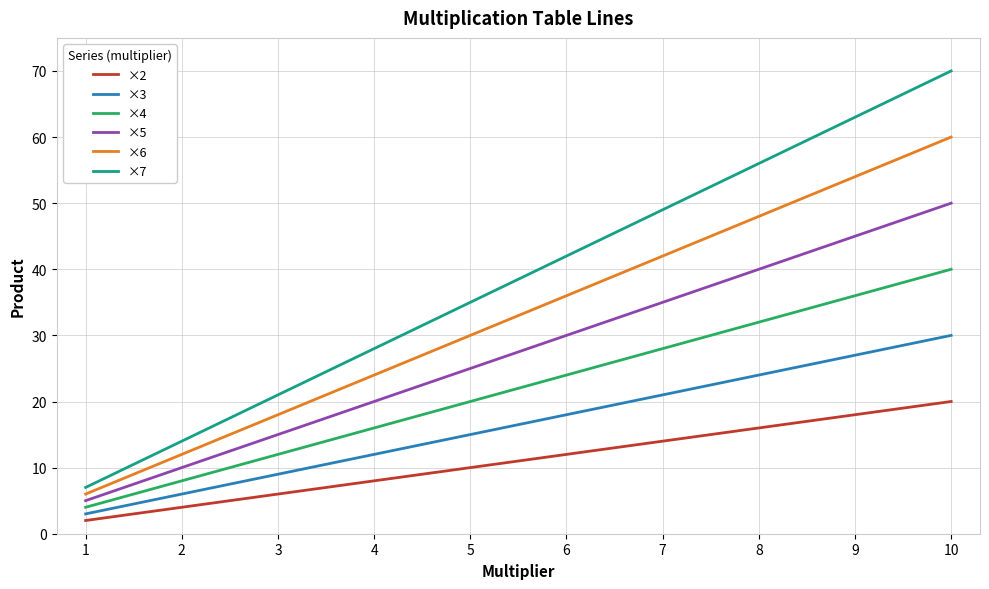

How many lines are shown in the chart?

6